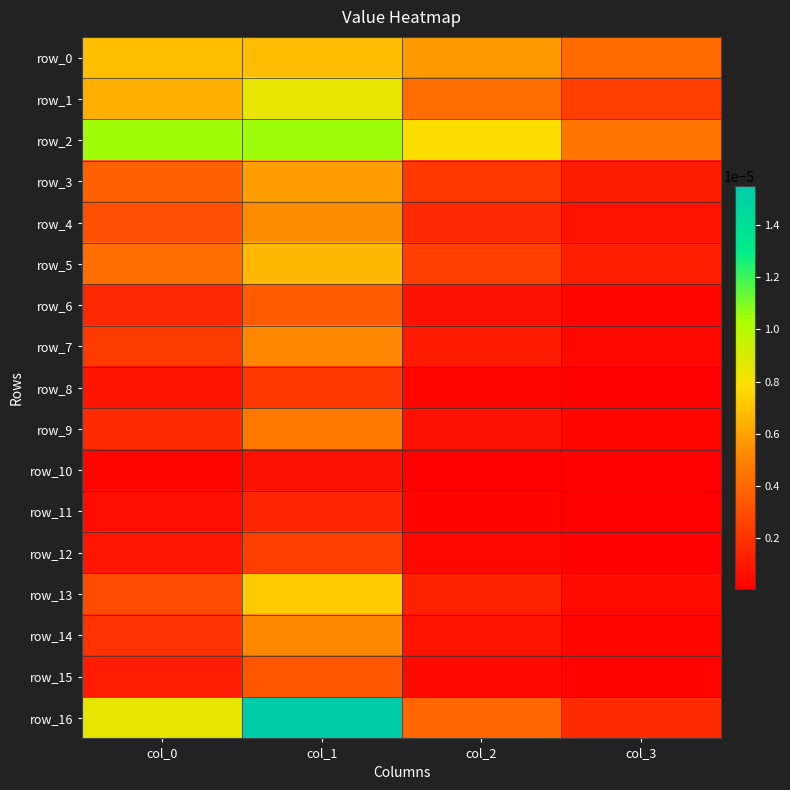

True or false: row_14 has a value of 0.0 at col_2.

True